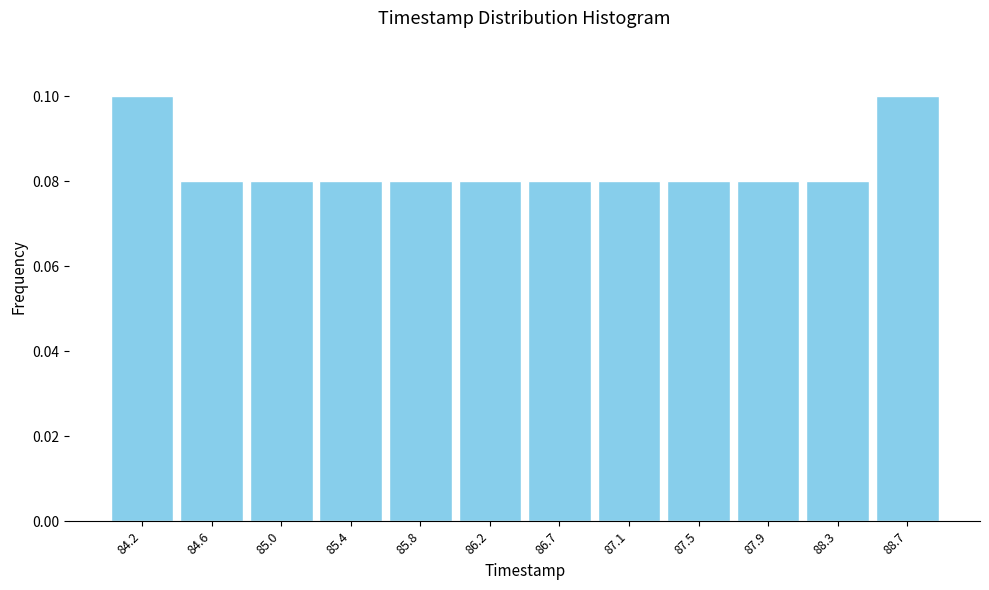

Reading left to right, list every bar in this chart as the range it spans on the x-axis followed by its height. Neither the bar edges nor the heights are printed on the chart, so give them approximately, as read against the axes.

84.00 to 84.40: 0.10
84.40 to 84.80: 0.08
84.80 to 85.25: 0.08
85.25 to 85.65: 0.08
85.65 to 86.05: 0.08
86.05 to 86.45: 0.08
86.45 to 86.85: 0.08
86.85 to 87.25: 0.08
87.25 to 87.70: 0.08
87.70 to 88.10: 0.08
88.10 to 88.50: 0.08
88.50 to 88.90: 0.10